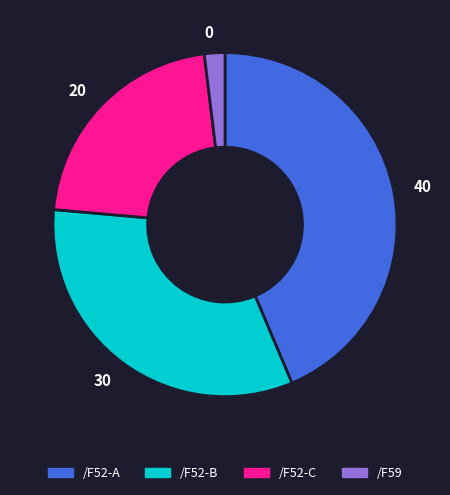

Which has a higher value, /F52-C or /F52-A?

/F52-A